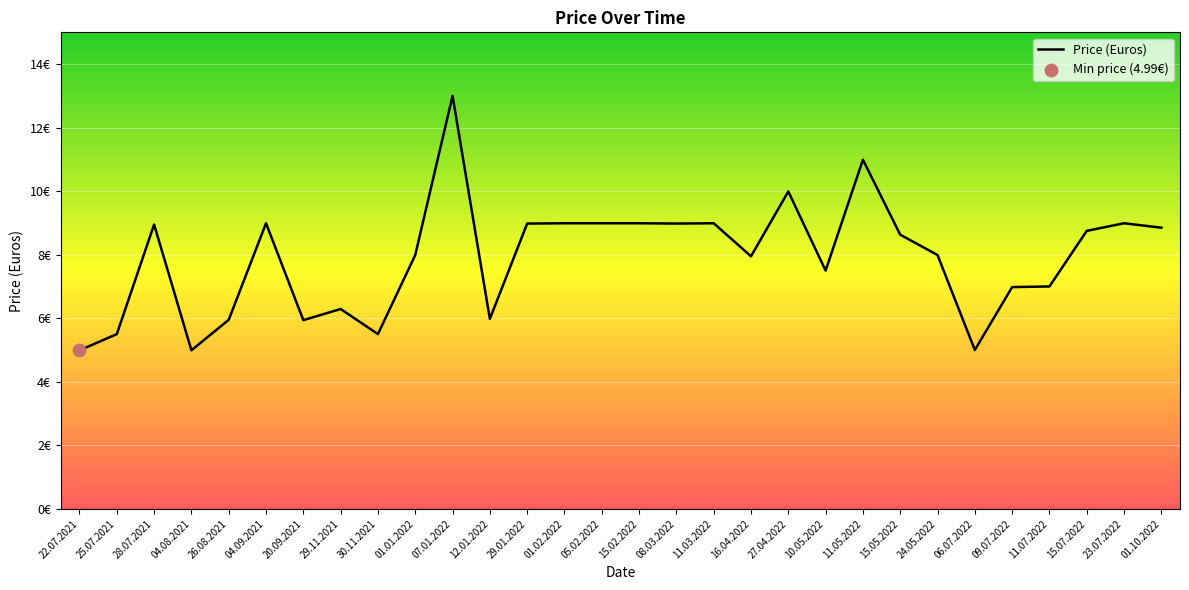

Does the chart have visible grid lines?

Yes